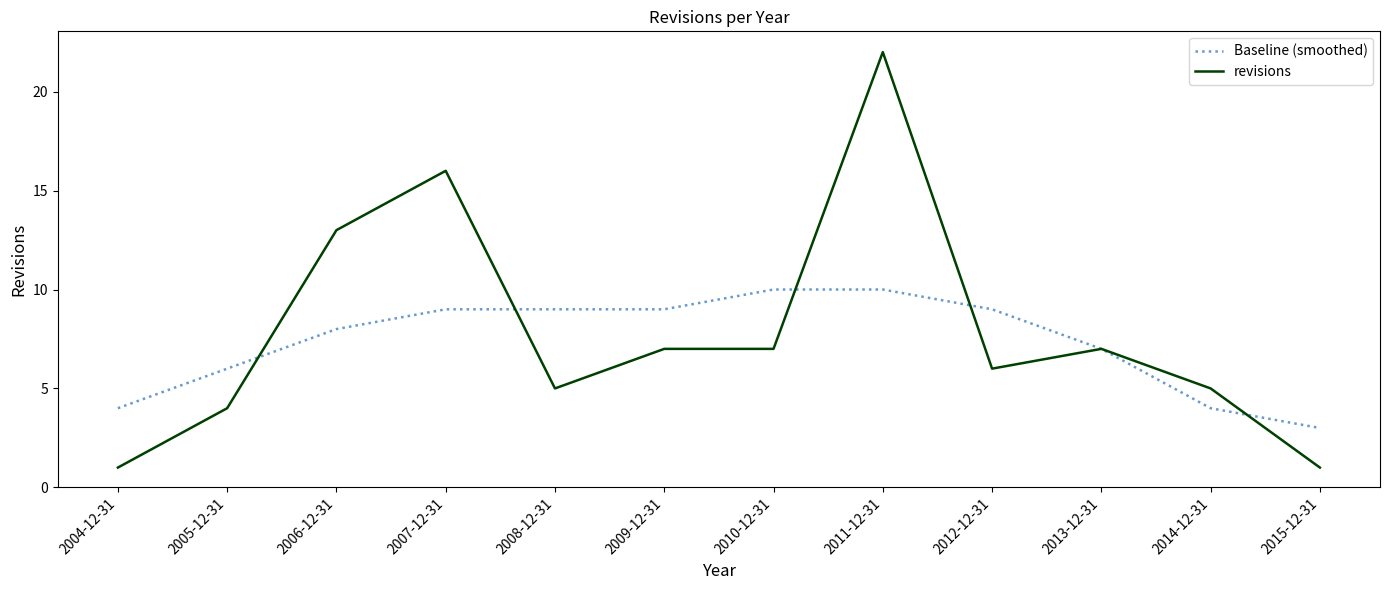

What position from the left is 2013-12-31?

10